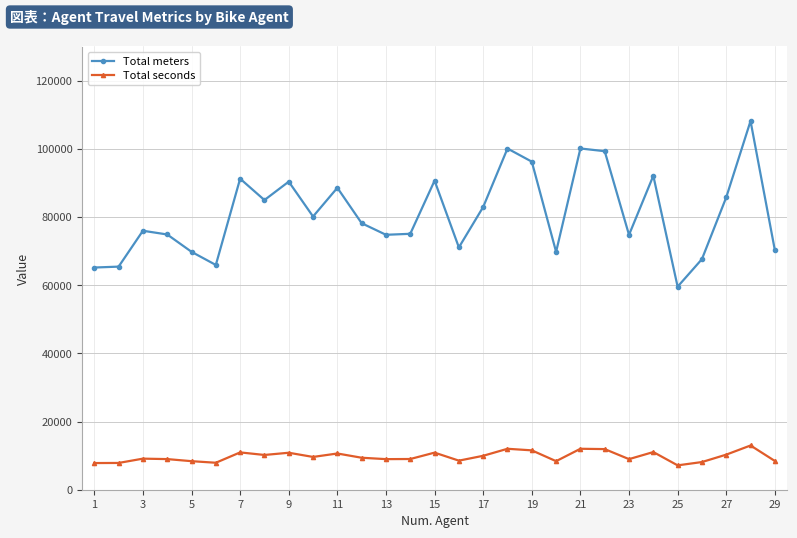

How many series are shown in this chart?

2